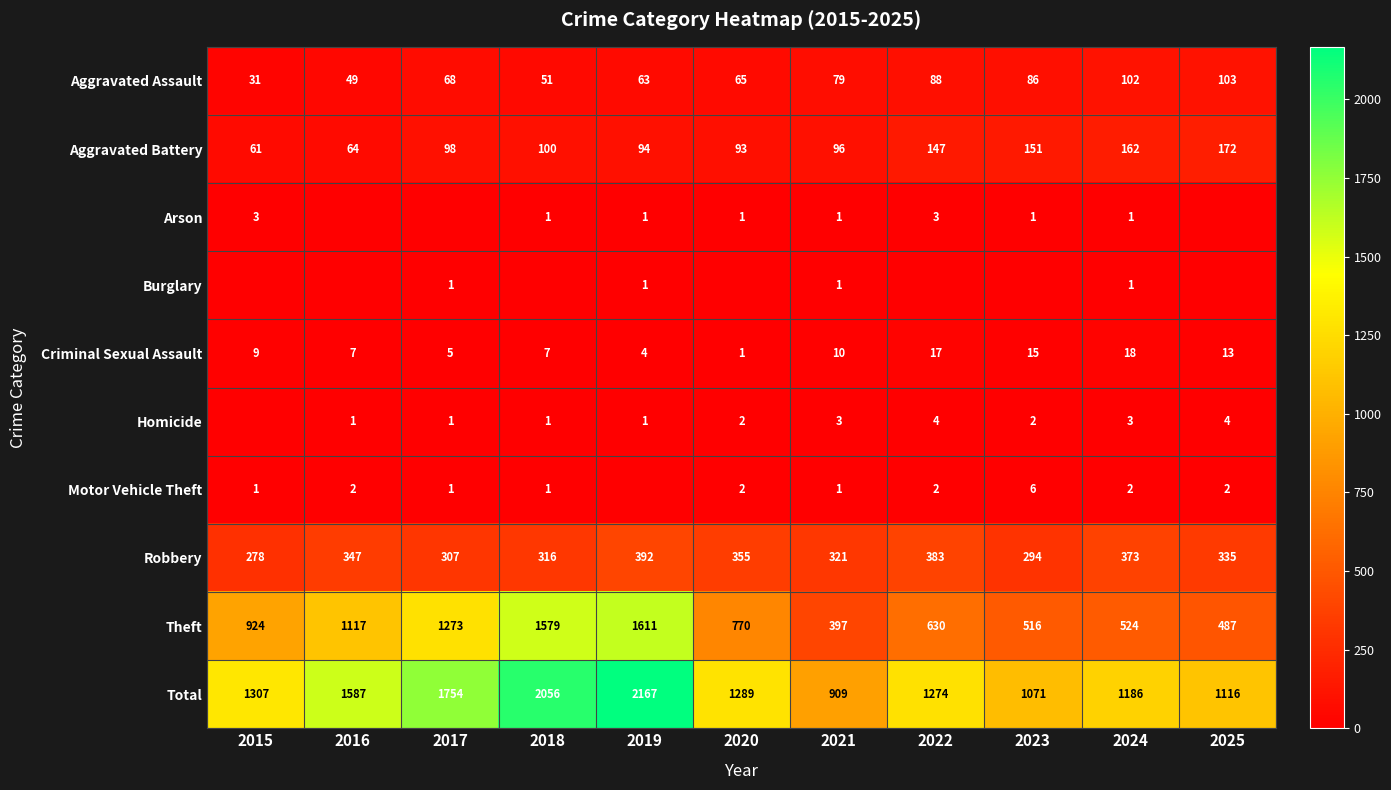

The value of Burglary at 2024 is 1. True or false?

True